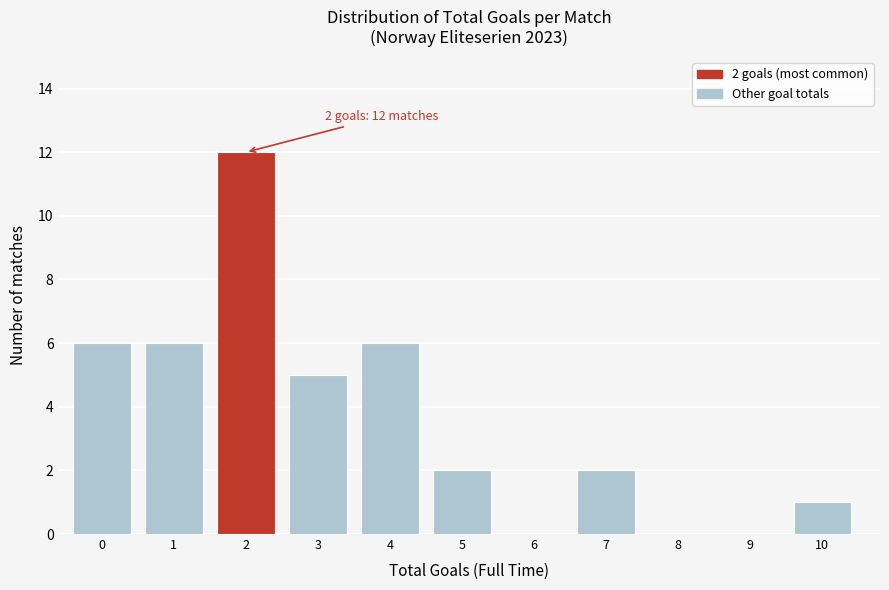

Reading right to left, list all the values displayed in this chart.

10=1	9=0	8=0	7=2	6=0	5=2	4=6	3=5	2=12	1=6	0=6